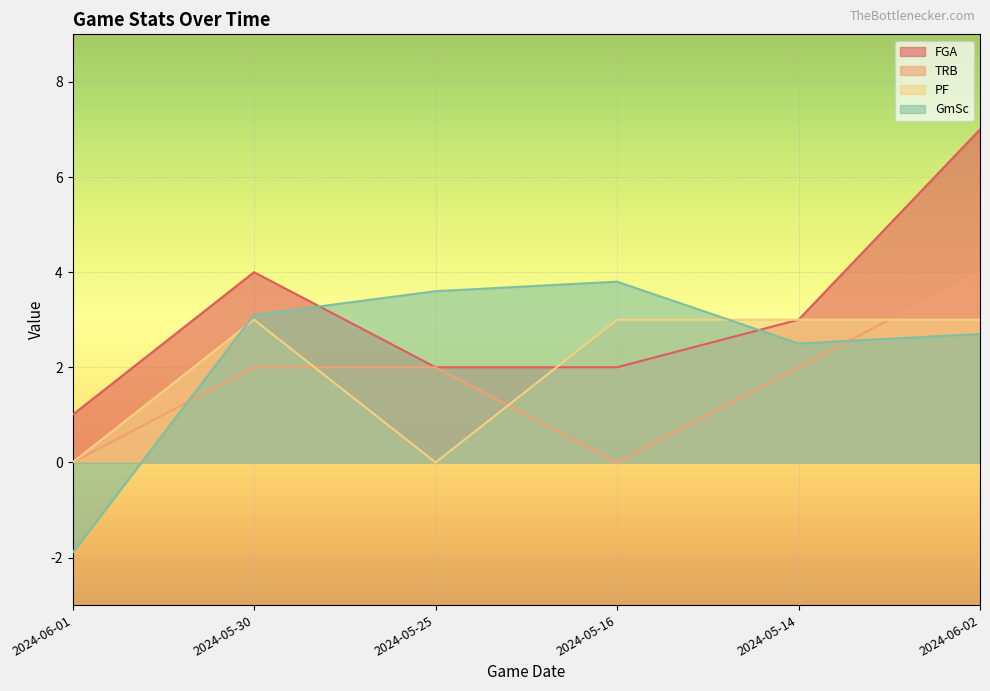

What is the value of the TRB point at the 6th from the left?

4.0